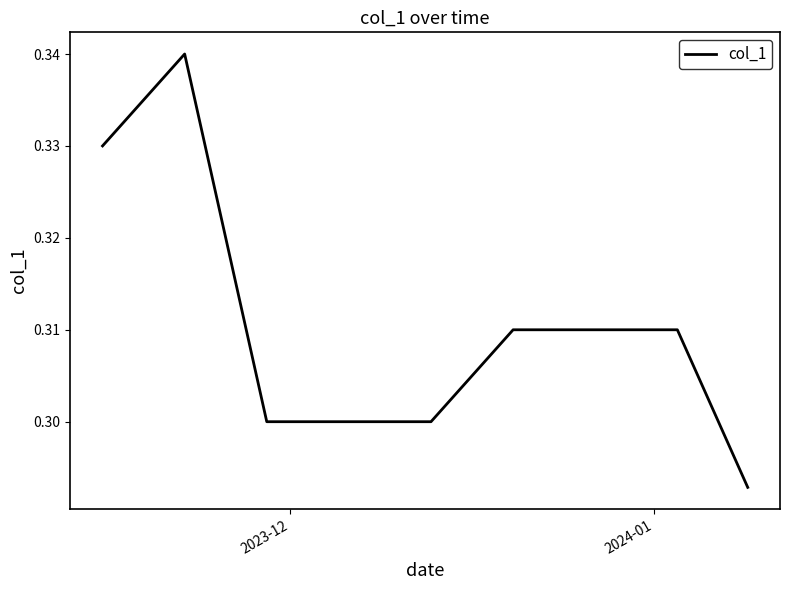

How many lines are shown in the chart?

1